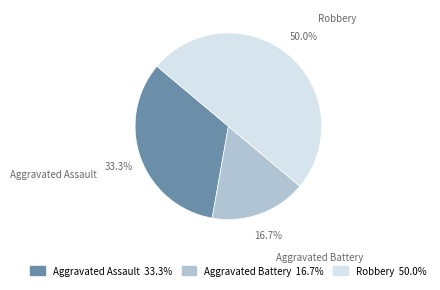

How many segments does this pie chart have?

3